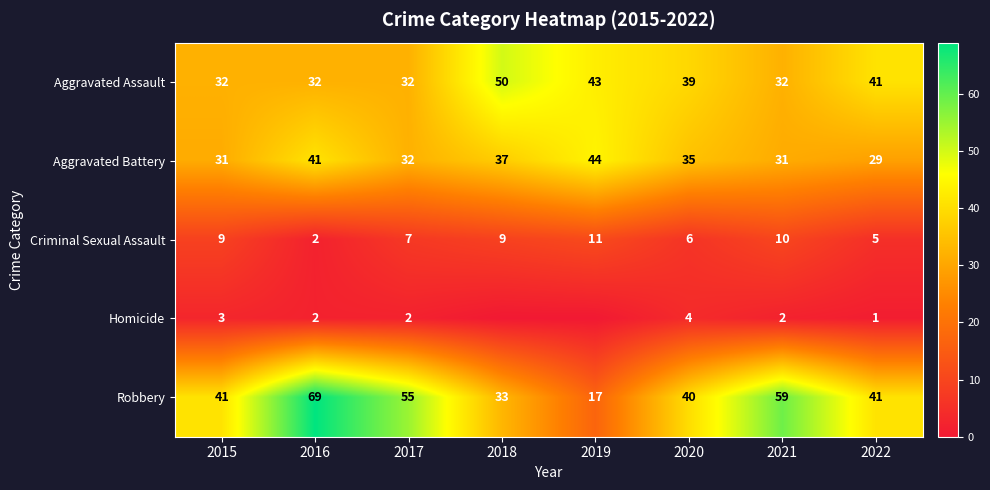

Is the value of Criminal Sexual Assault at 2021 greater than the value of Aggravated Assault at 2021?

No